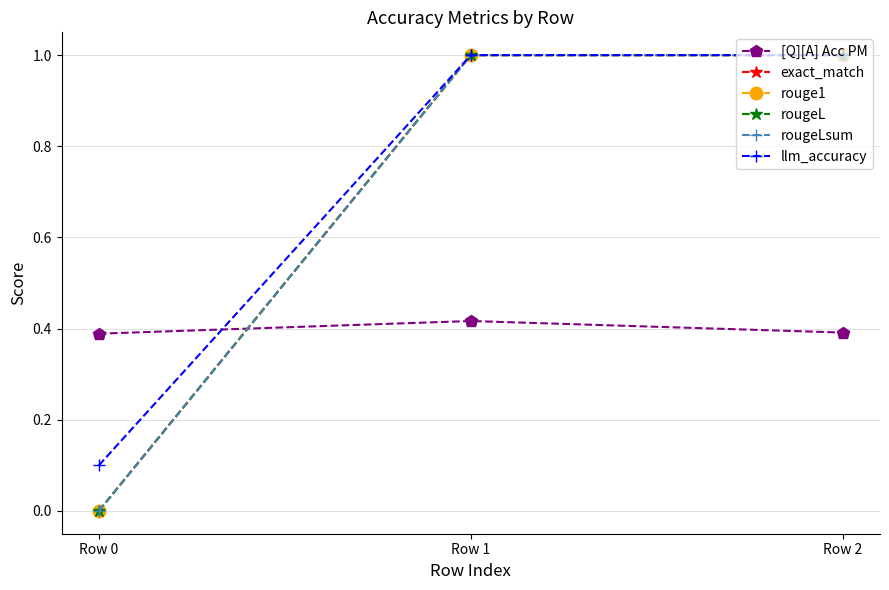

Is this an area chart (filled region under the line)?

No